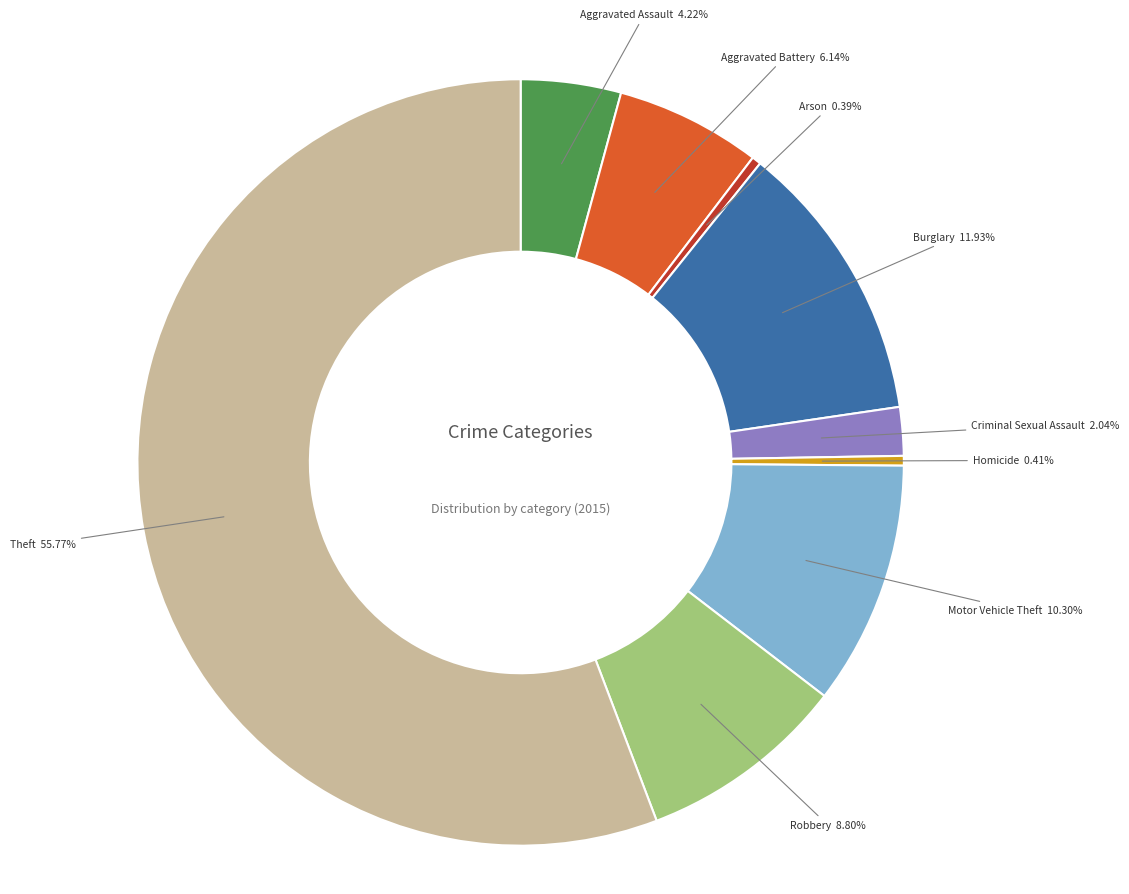

Is there a majority slice in this chart?

Yes